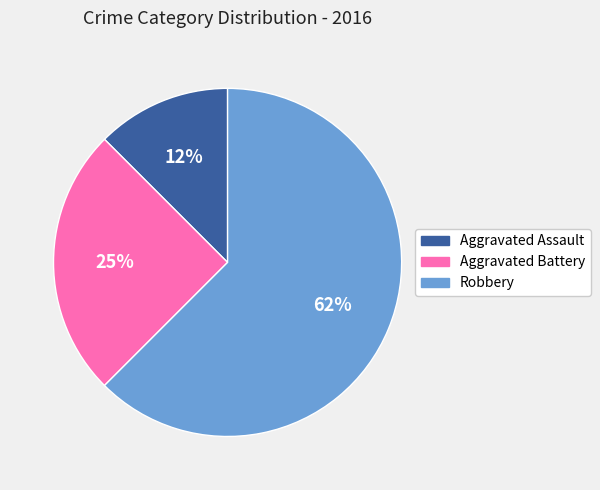

What percentage is the Aggravated Battery slice, to the nearest percent?

25%